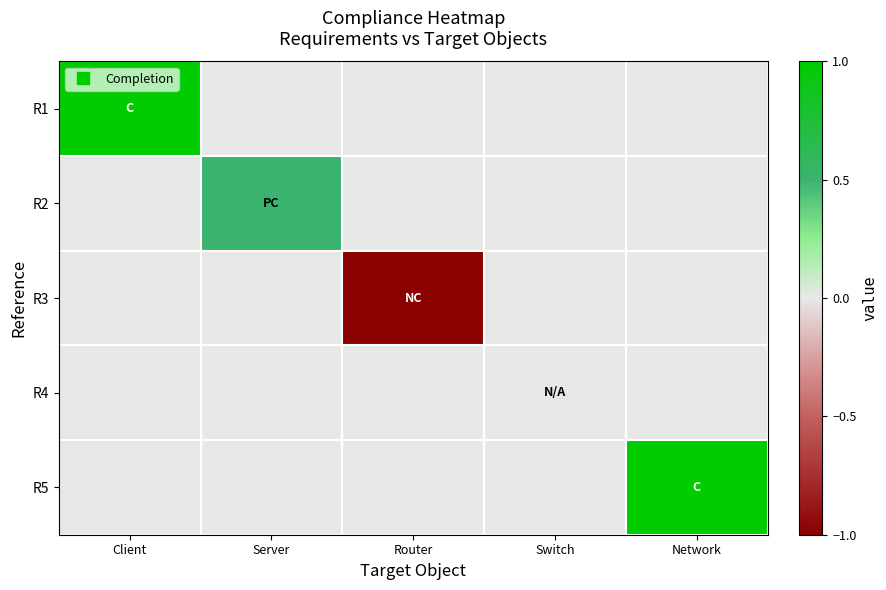

Reading right to left, list all the values displayed in this chart.

R1: Network=0.0	Switch=0.0	Router=0.0	Server=0.0	Client=1.0
R2: Network=0.0	Switch=0.0	Router=0.0	Server=0.5	Client=0.0
R3: Network=0.0	Switch=0.0	Router=-1.0	Server=0.0	Client=0.0
R4: Network=0.0	Switch=0.0	Router=0.0	Server=0.0	Client=0.0
R5: Network=1.0	Switch=0.0	Router=0.0	Server=0.0	Client=0.0